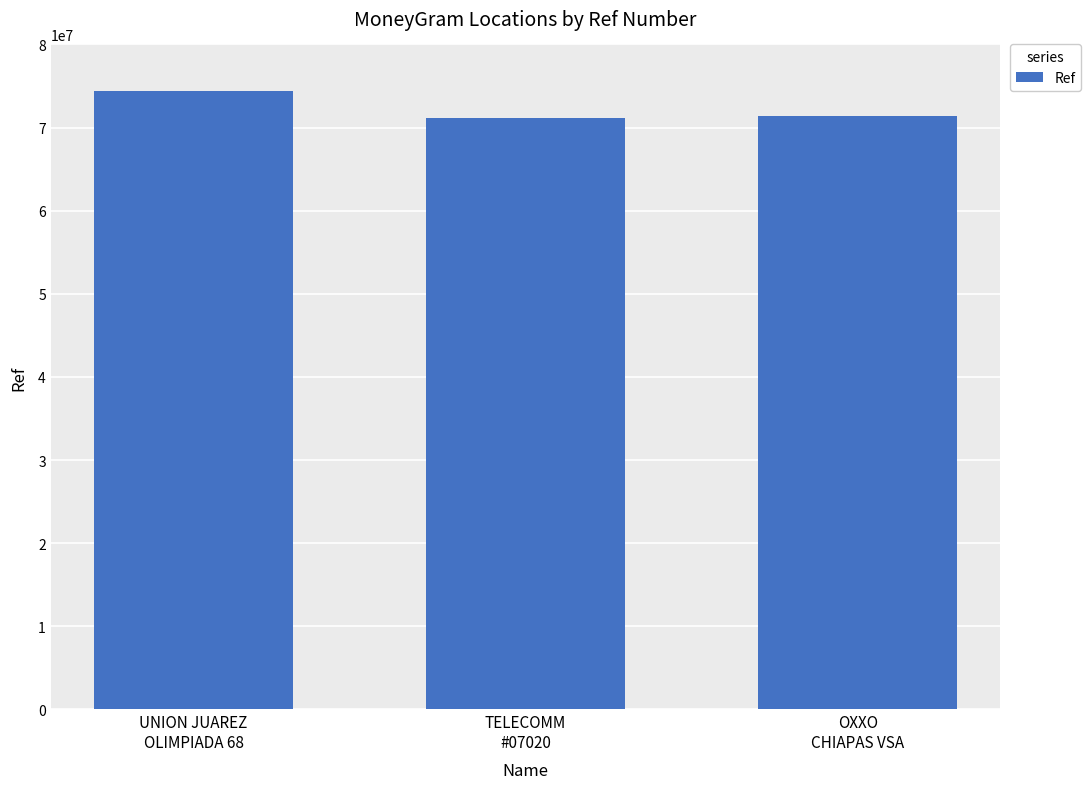

How many bars are there in total?

3